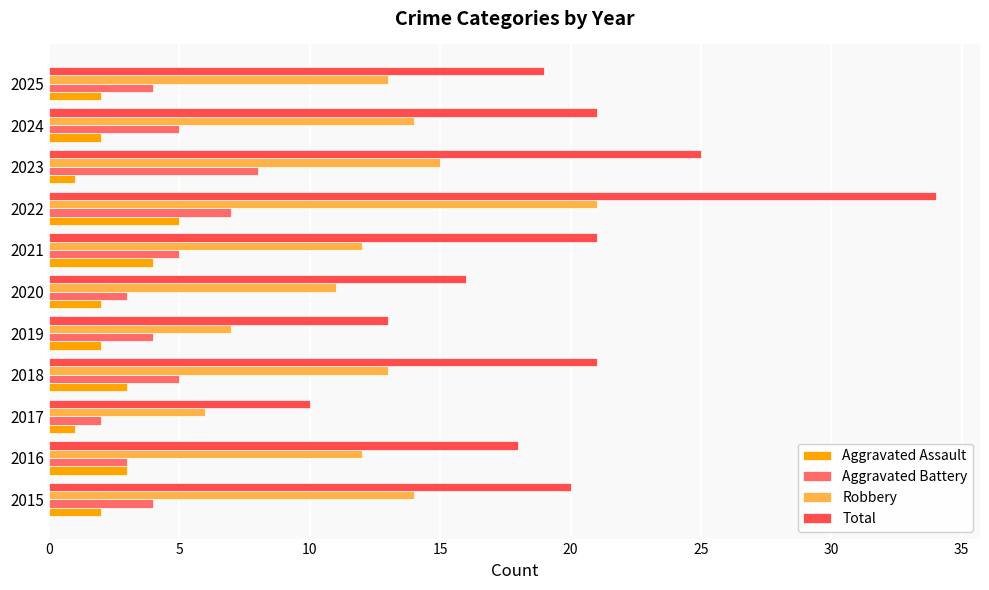

What is the average value of the Aggravated Battery series?

5